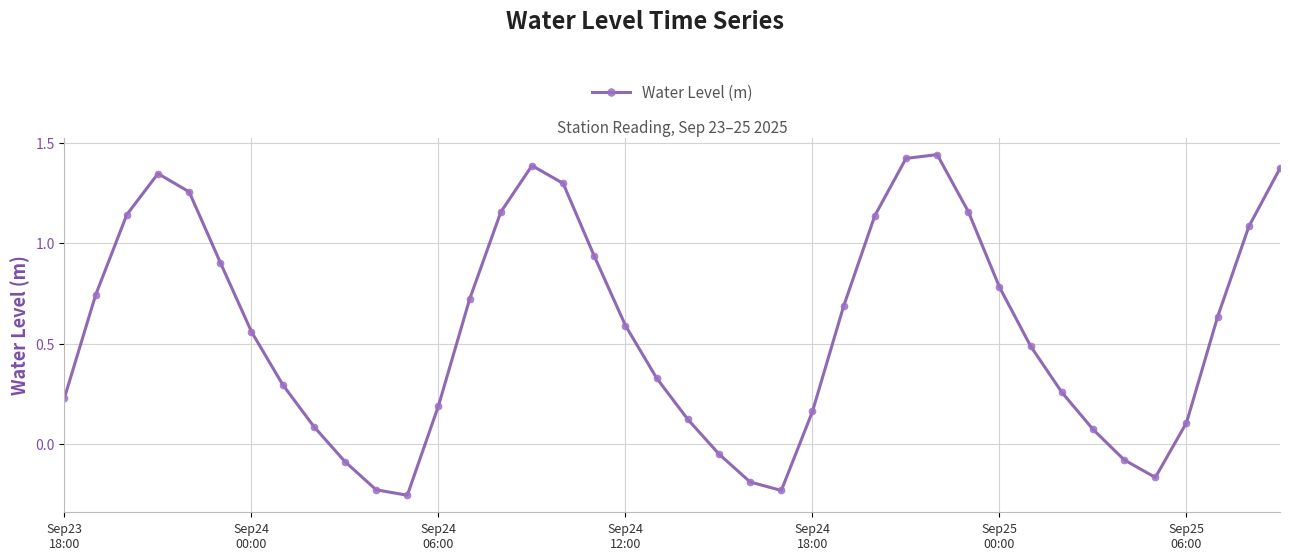

What is the difference between the maximum and minimum values?

1.7